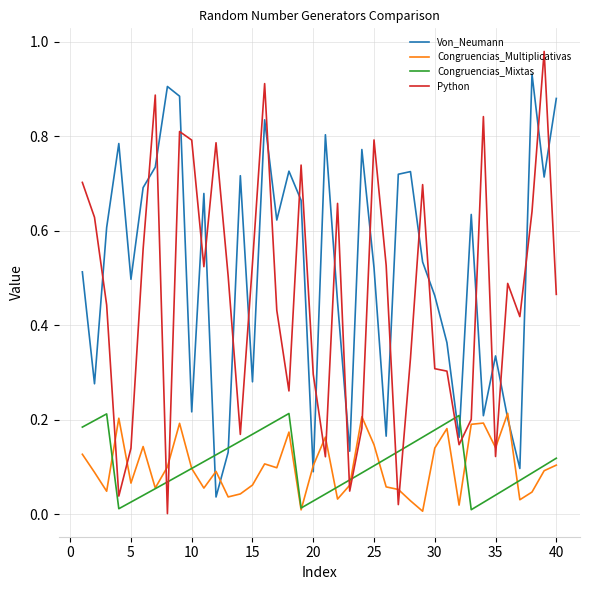

How many lines are shown in the chart?

4